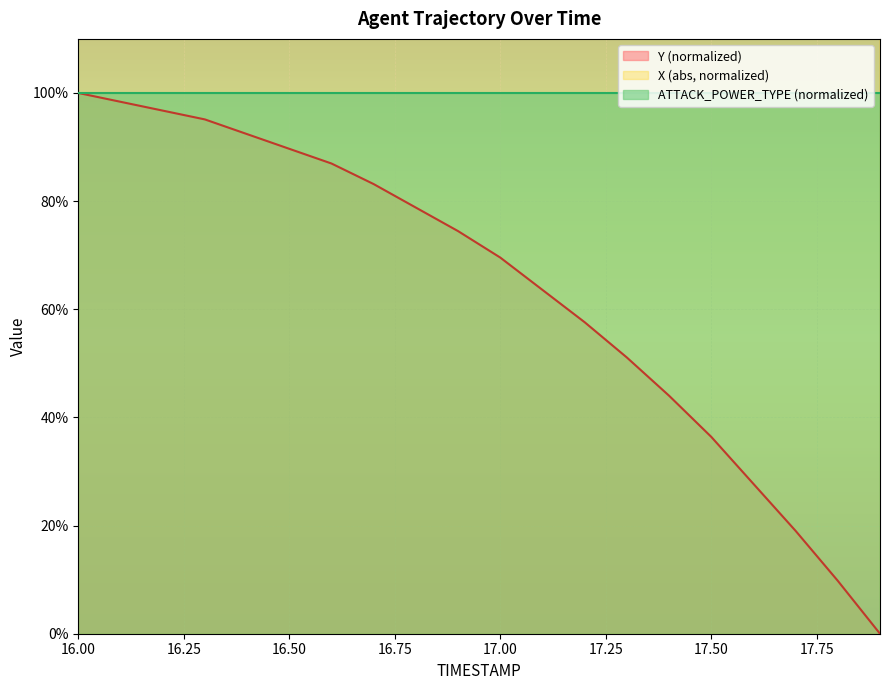

What is the label of the 15th point from the right?

16.5